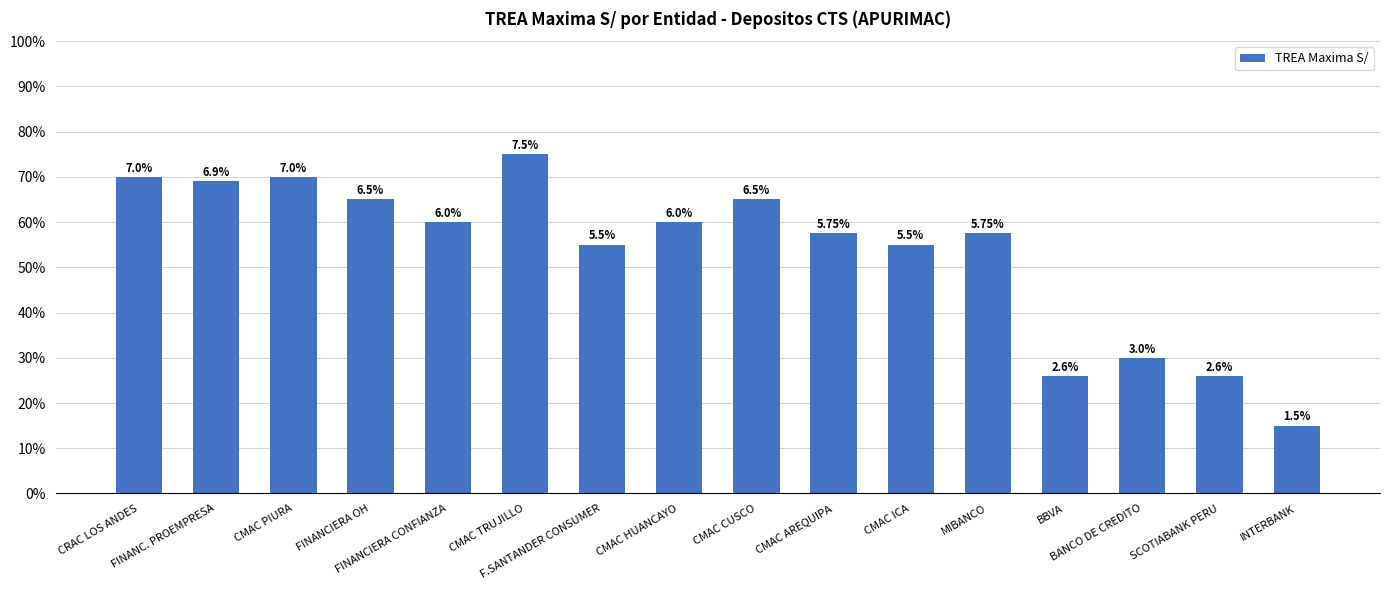

Are the bars horizontal?

No